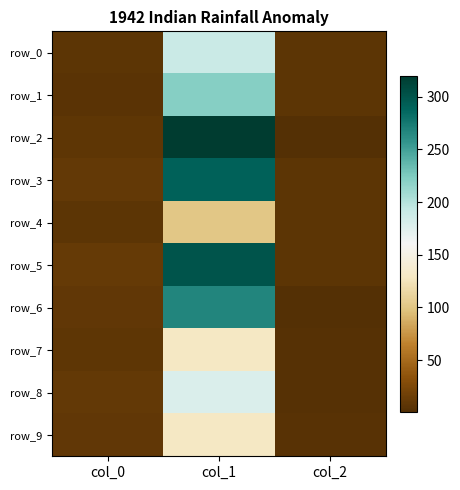

At which label does row_6 reach its peak?

col_1